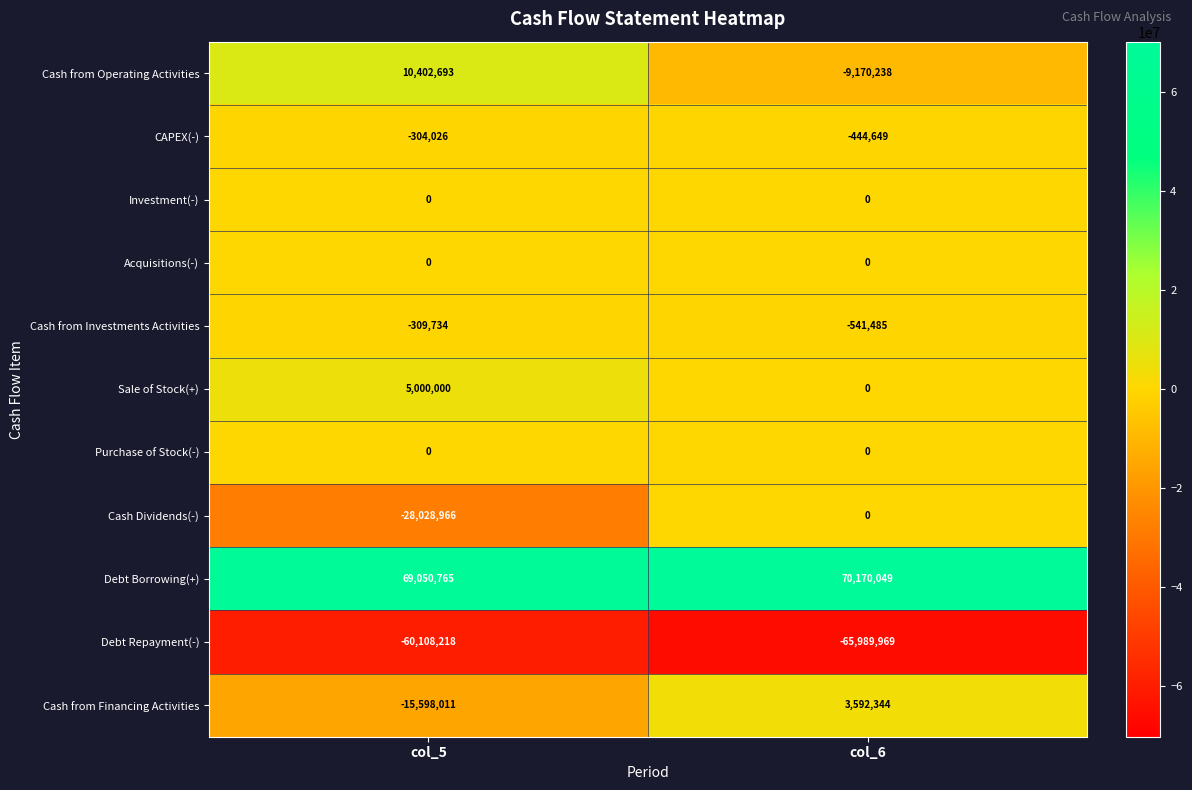

At which label does Cash from Investments Activities reach its peak?

col_5